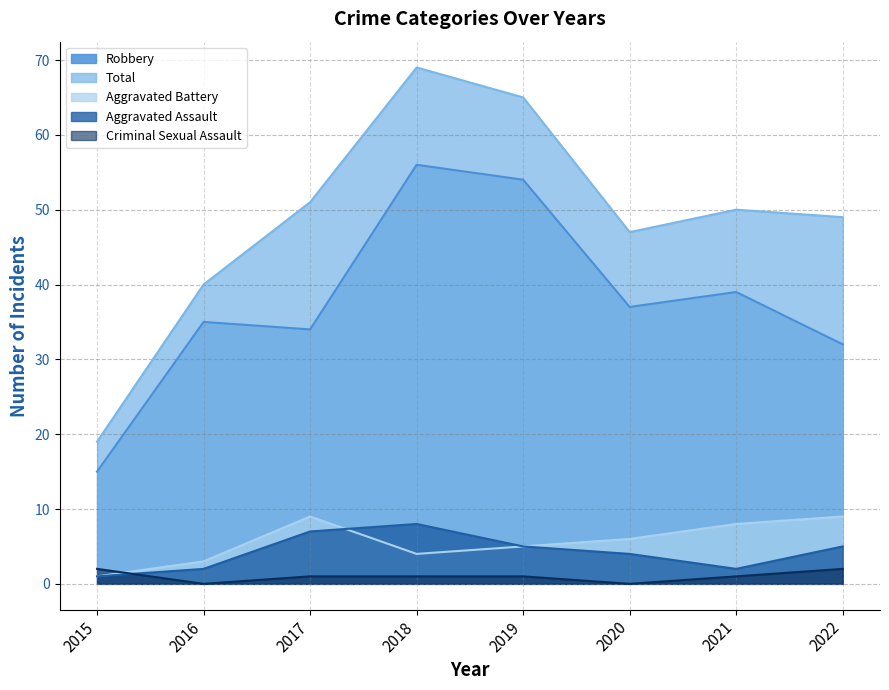

Which series changed the most between 2017 and 2020?

Total